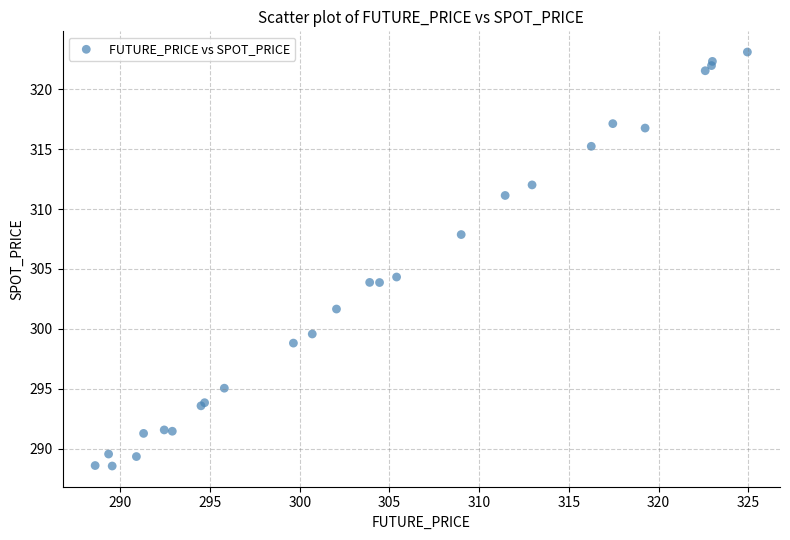

What Y value in the scatter plot is closest to 305?

304.3